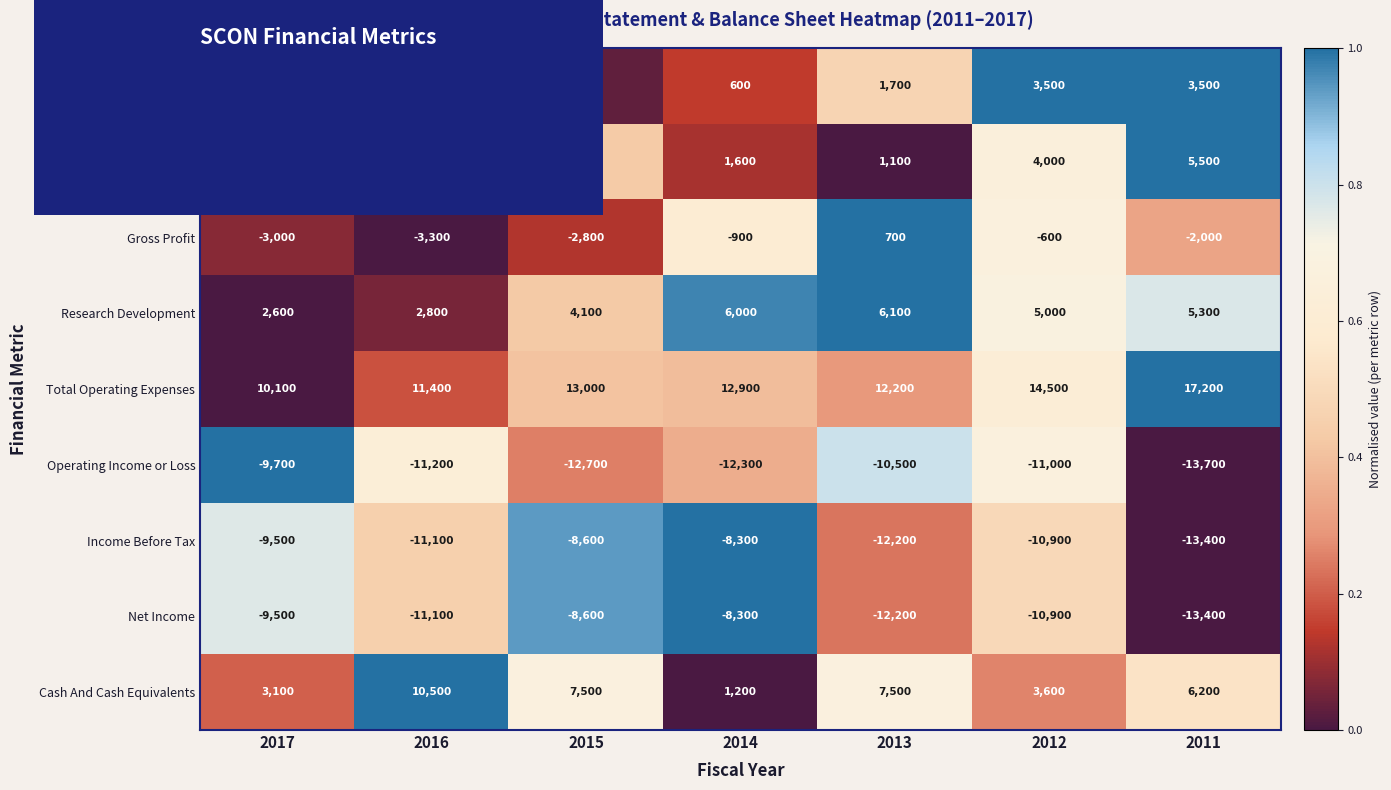

What is the sum of the Cost of Revenue values at 2017 and 2015?

6400